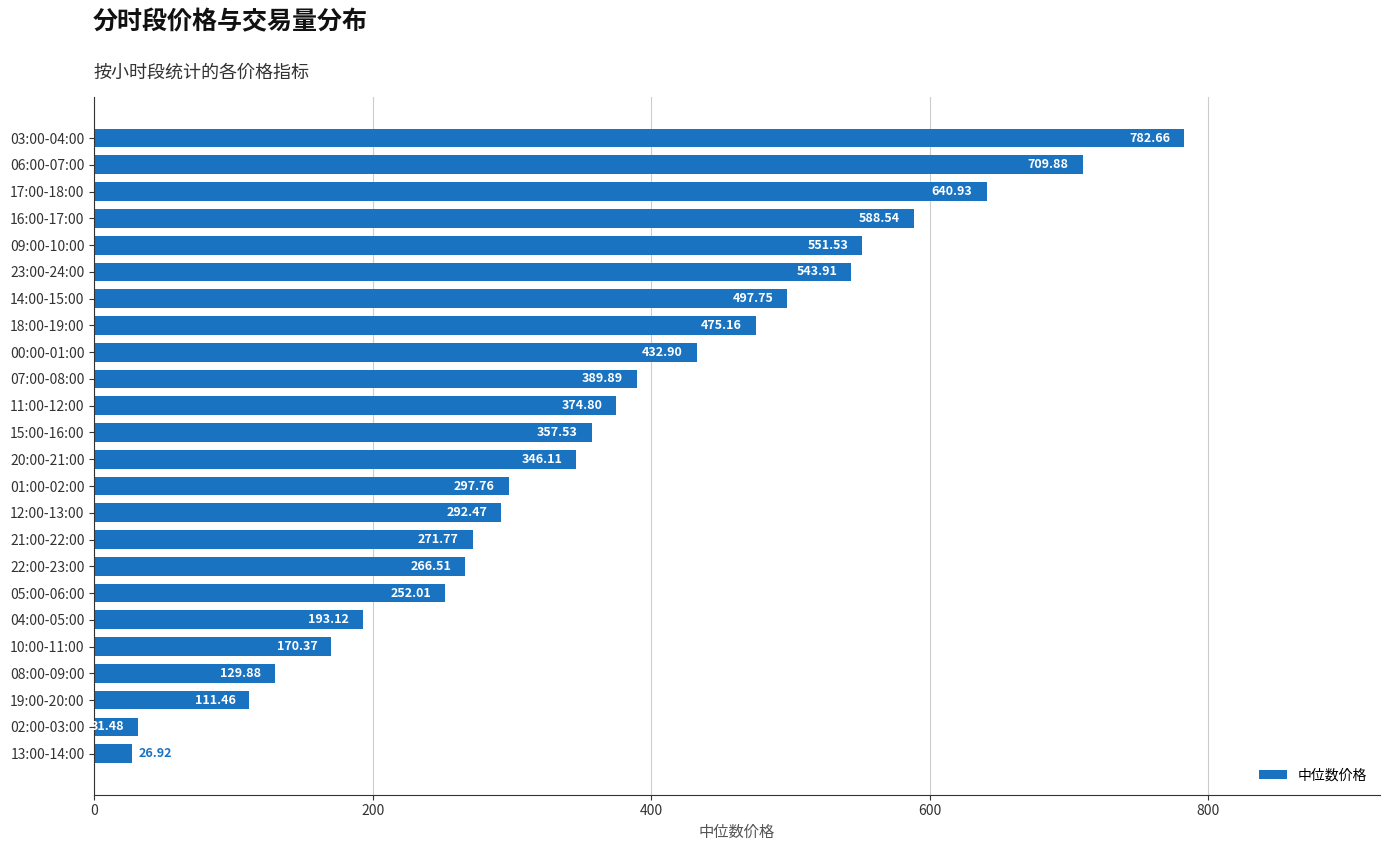

List the labels in order of value, largest first.

03:00-04:00, 06:00-07:00, 17:00-18:00, 16:00-17:00, 09:00-10:00, 23:00-24:00, 14:00-15:00, 18:00-19:00, 00:00-01:00, 07:00-08:00, 11:00-12:00, 15:00-16:00, 20:00-21:00, 01:00-02:00, 12:00-13:00, 21:00-22:00, 22:00-23:00, 05:00-06:00, 04:00-05:00, 10:00-11:00, 08:00-09:00, 19:00-20:00, 02:00-03:00, 13:00-14:00